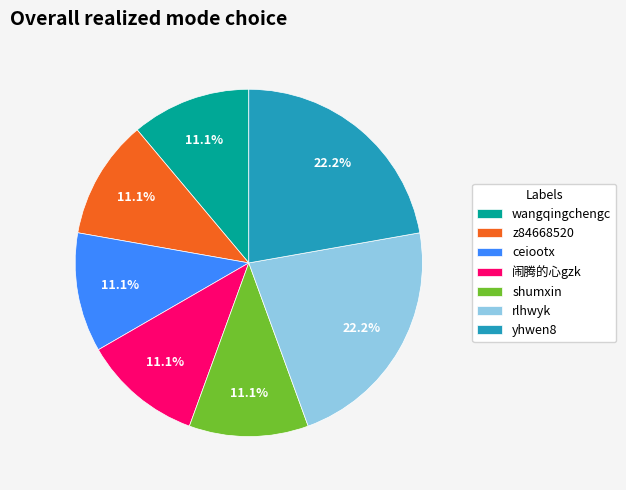

To the nearest percent, what percentage of the pie is yhwen8?

22%